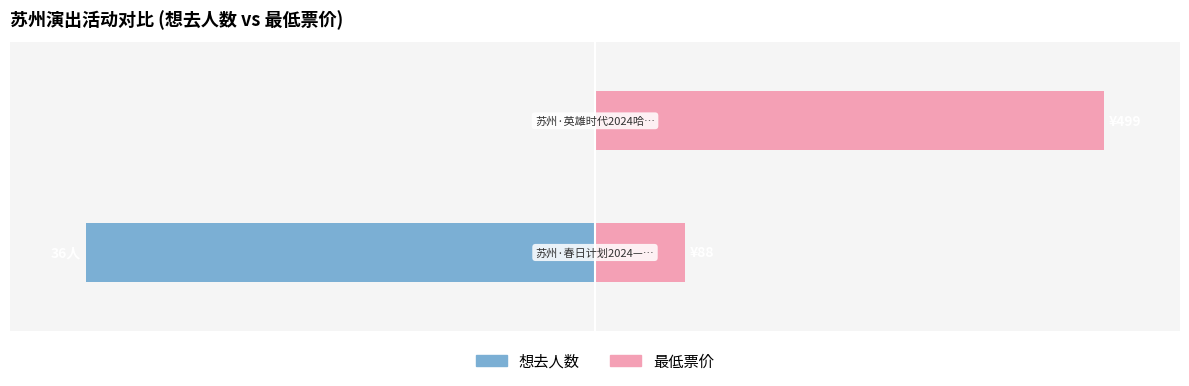

What are all the series names shown in the legend?

想去人数, 最低票价